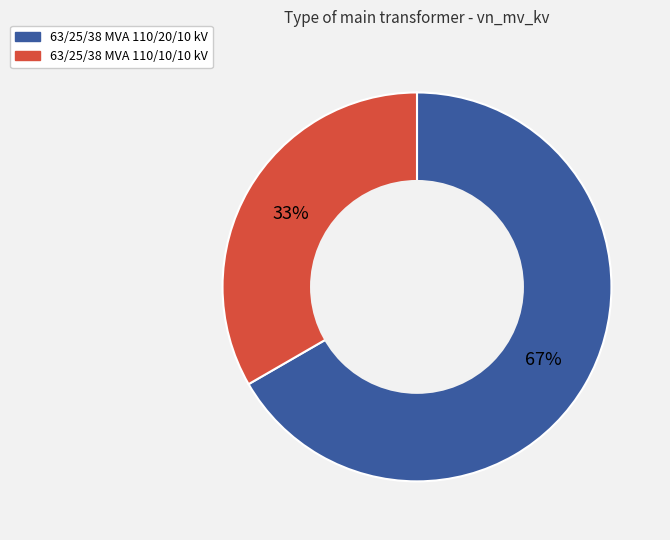

Count the number of slices in the pie.

2